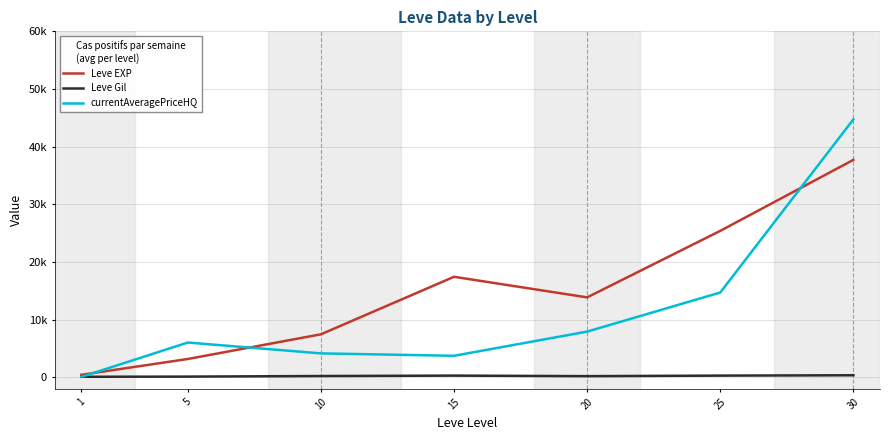

Is this an area chart (filled region under the line)?

No